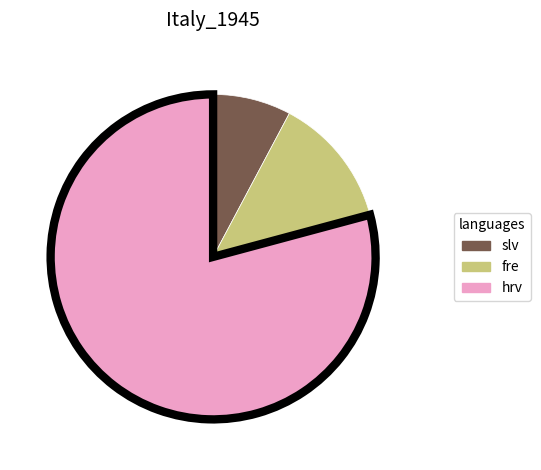

Is there a majority slice in this chart?

Yes